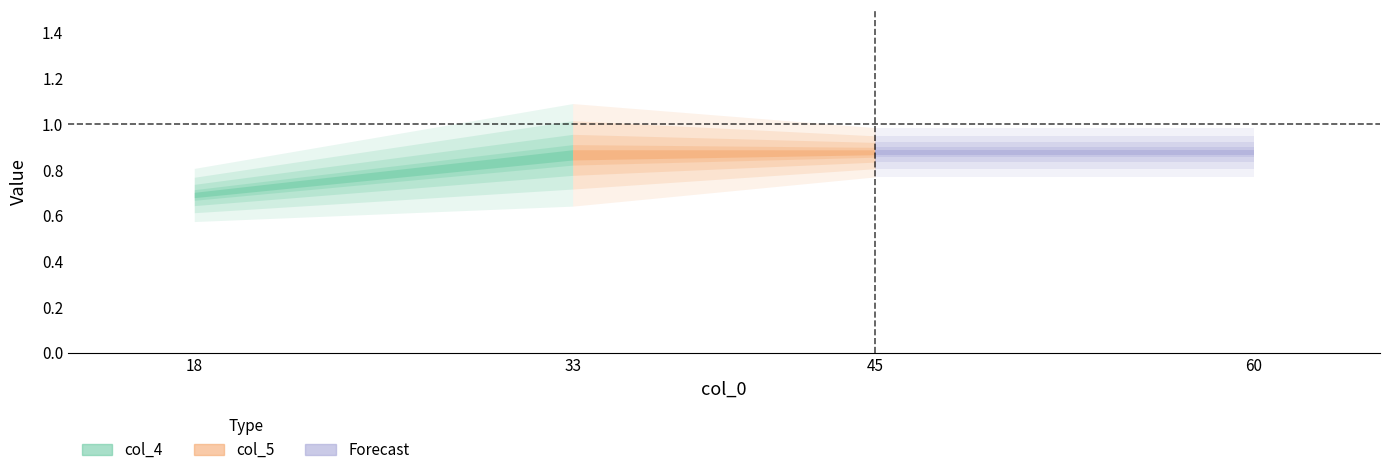

Which series has the widest spread of values?

col_4